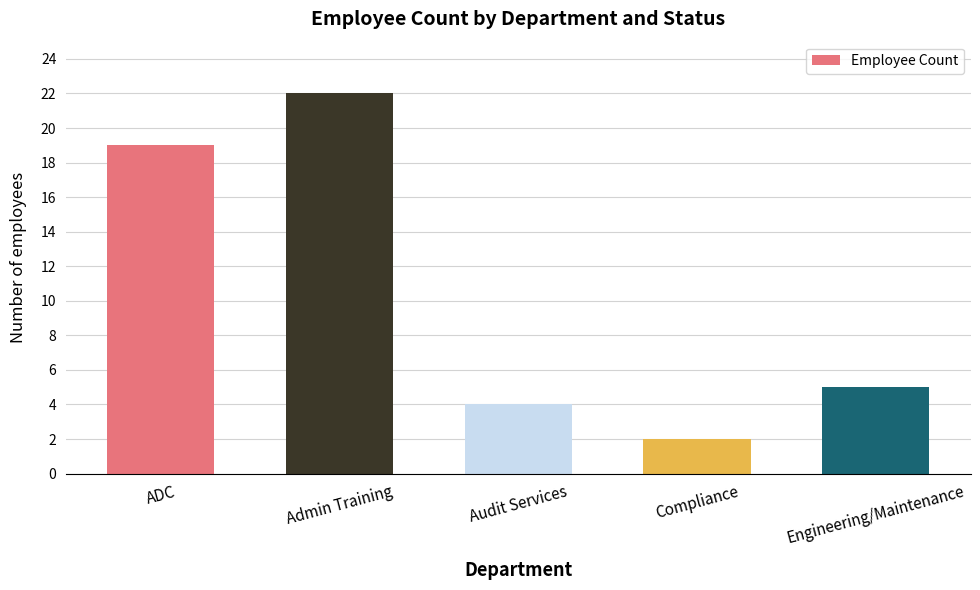

What is the minimum value shown in the chart?

2